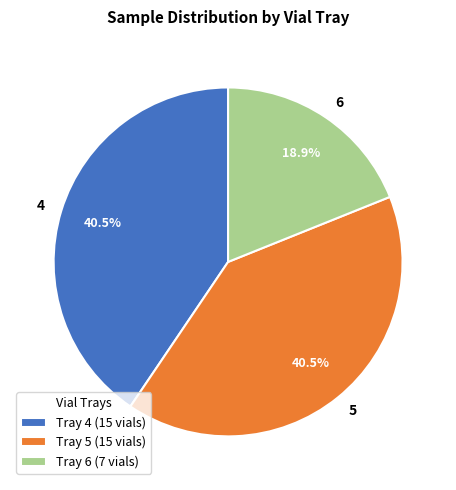

Approximately how many times larger is the value at 6 compared to 4?

0.5